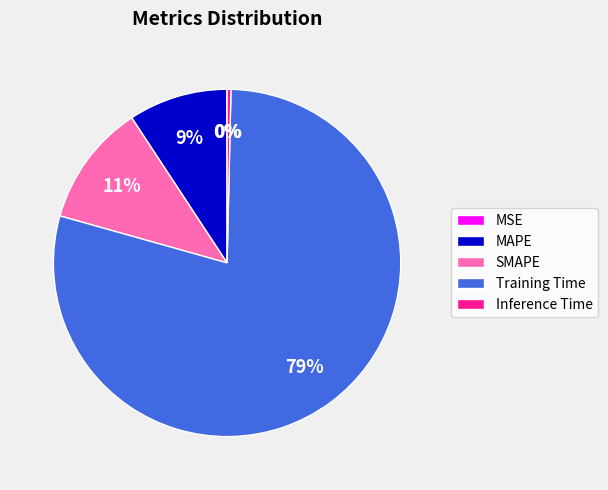

Is the sum of Training Time and Inference Time greater than half?

Yes